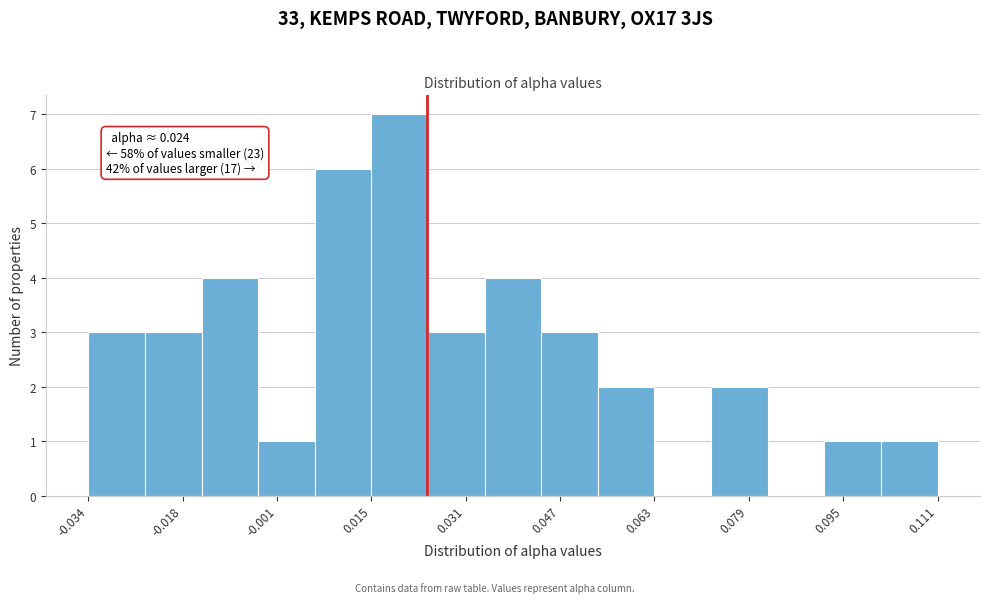

Over which range of the x-axis is the bar tallest?

0.014 to 0.024